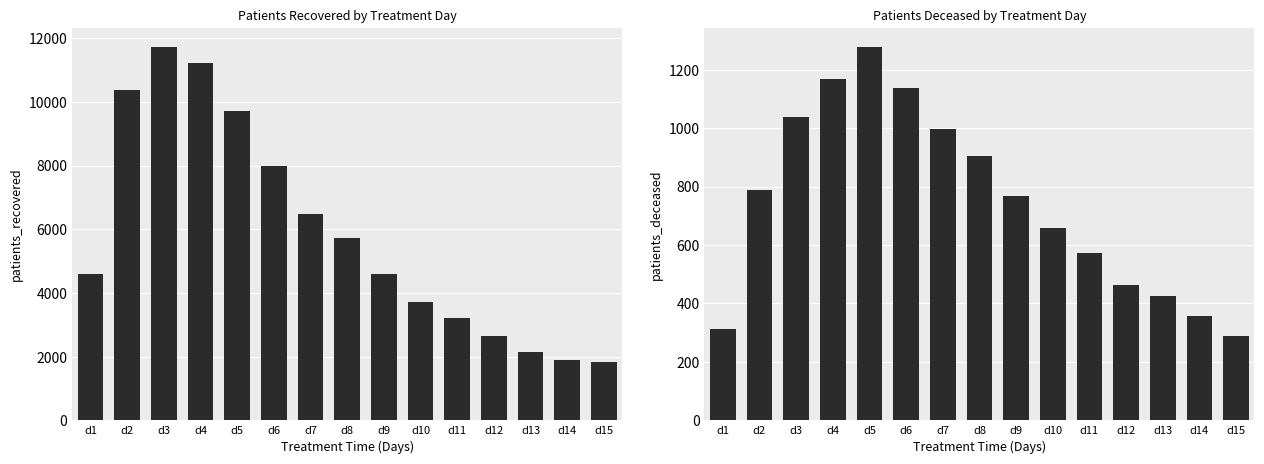

What is the average value of the patients_recovered series?

5856